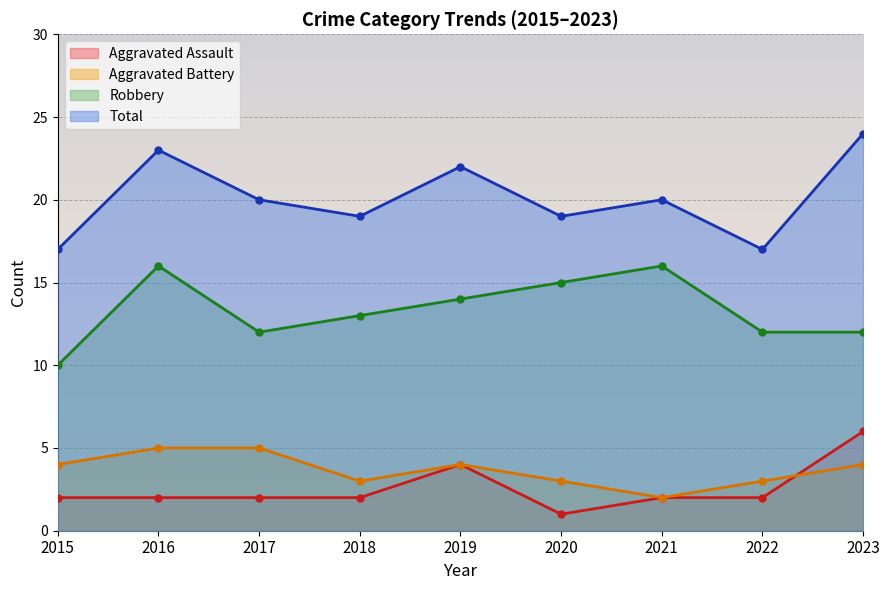

At 2019, list the series in order from smallest to largest.

Aggravated Assault, Aggravated Battery, Robbery, Total